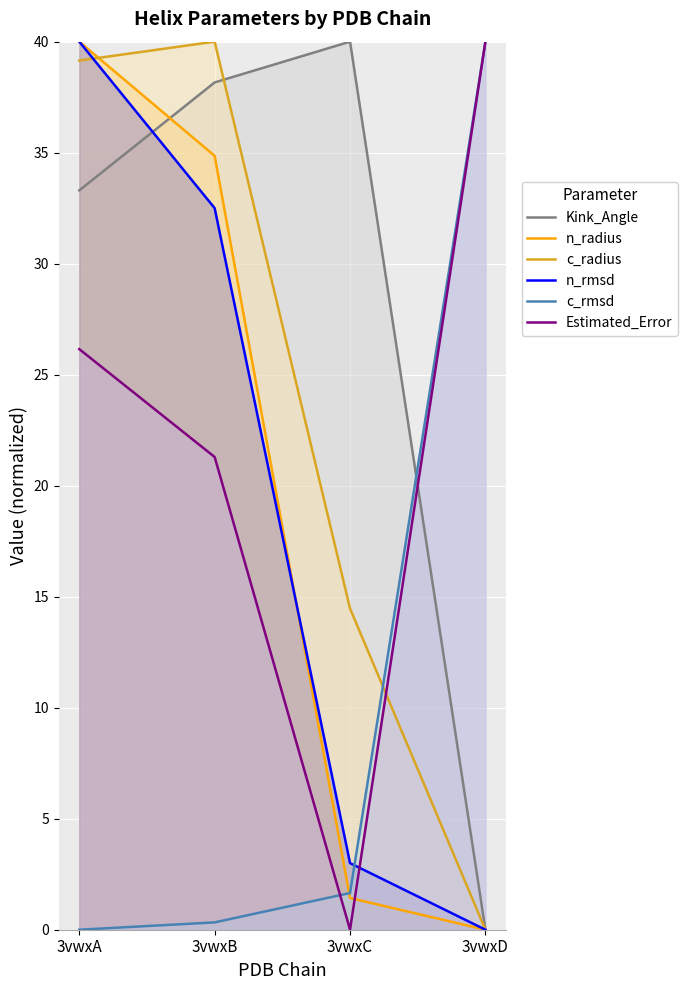

What is the value of the Kink_Angle point at the 2nd from the left?

38.2